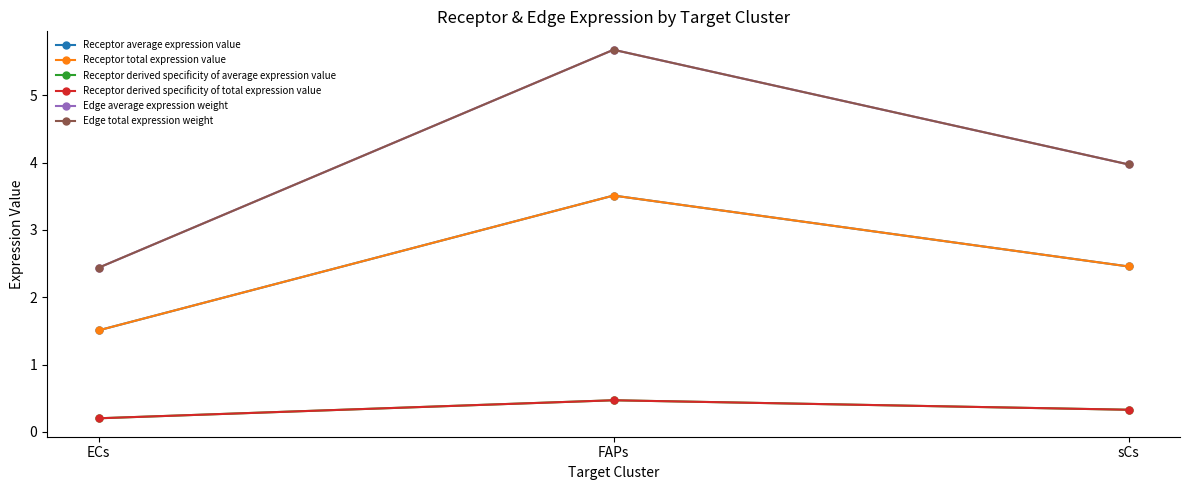

What is the lowest value of the Edge total expression weight series?

2.4